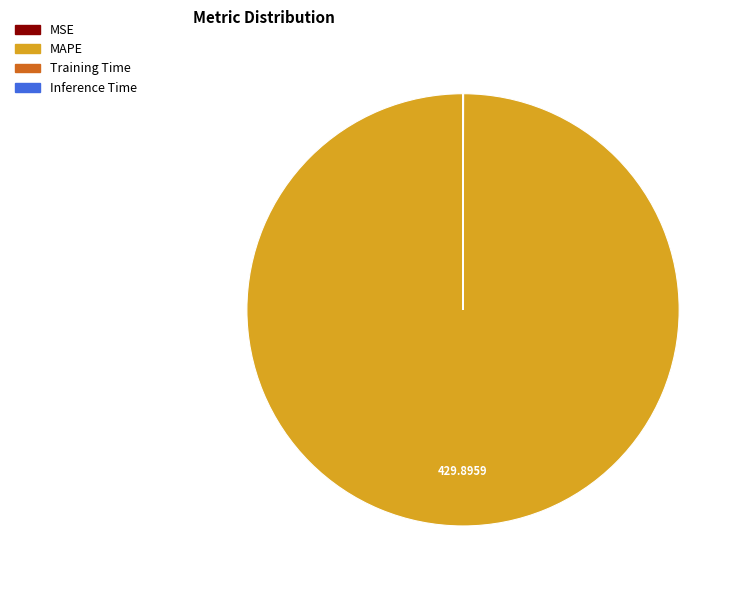

What is the majority slice?

MAPE